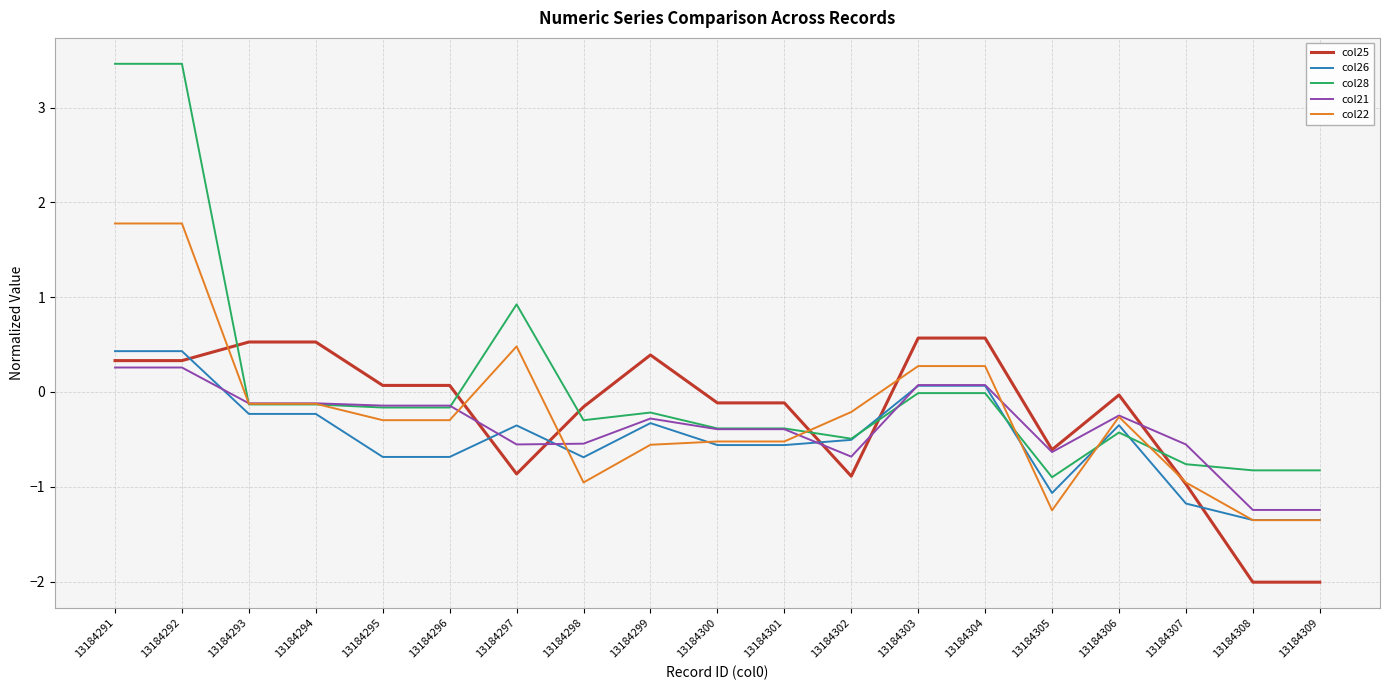

Between 13184300 and 13184309, which series saw the biggest shift?

col25